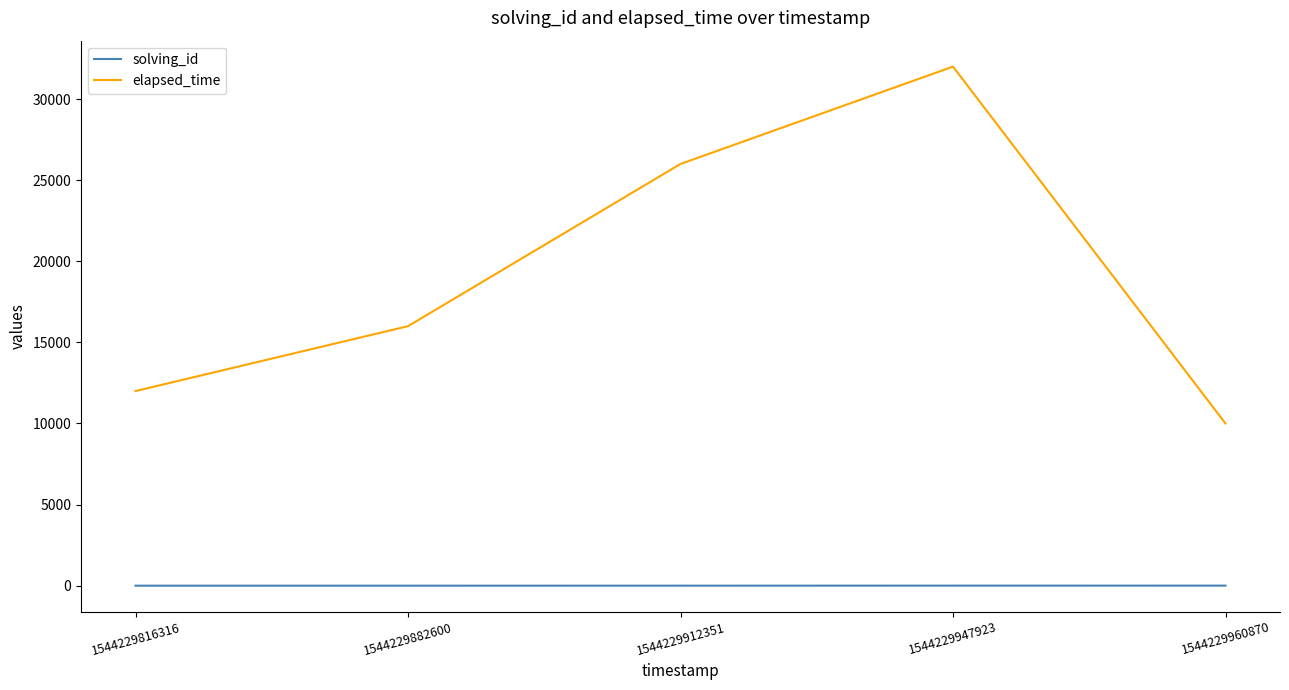

True or false: elapsed_time and solving_id intersect in this chart.

False